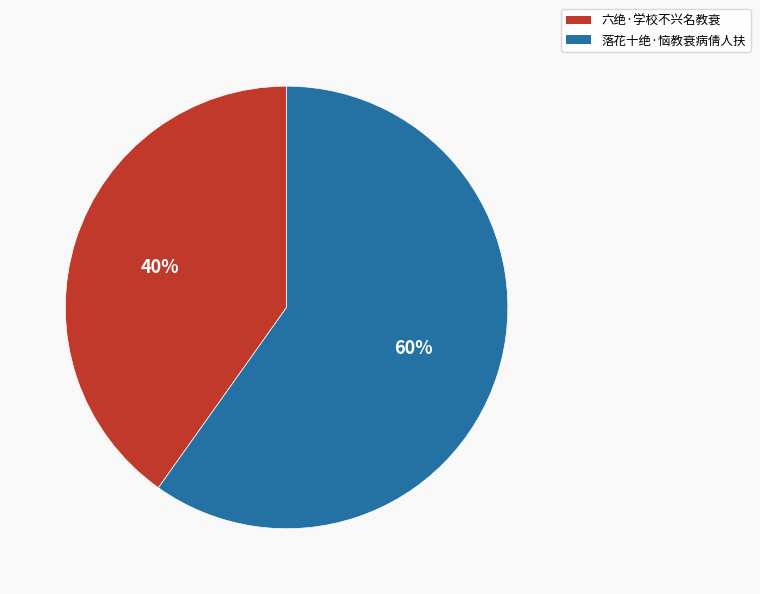

How many segments does this pie chart have?

2